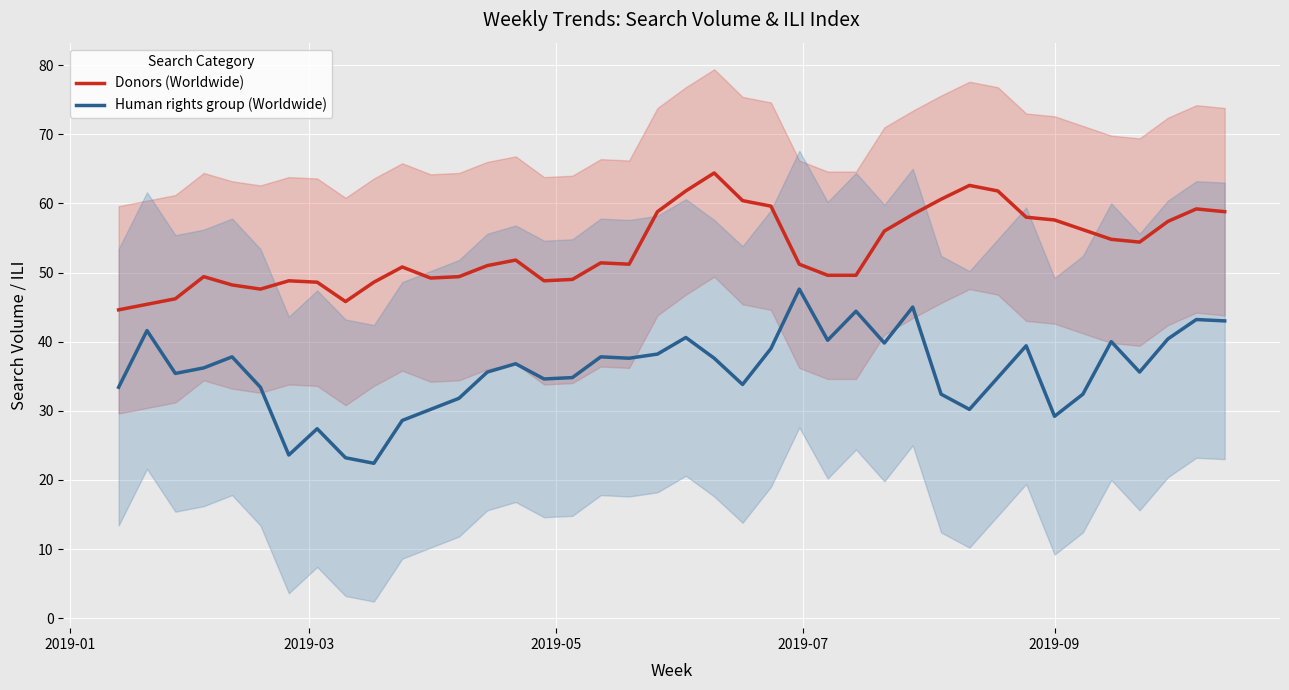

What is the maximum value for Human rights group (Worldwide)?

47.6